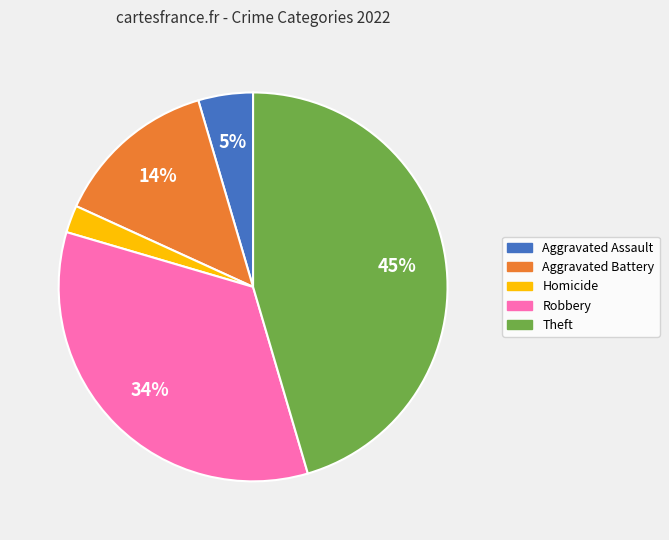

Is it true that Aggravated Assault is 5% of the pie?

True